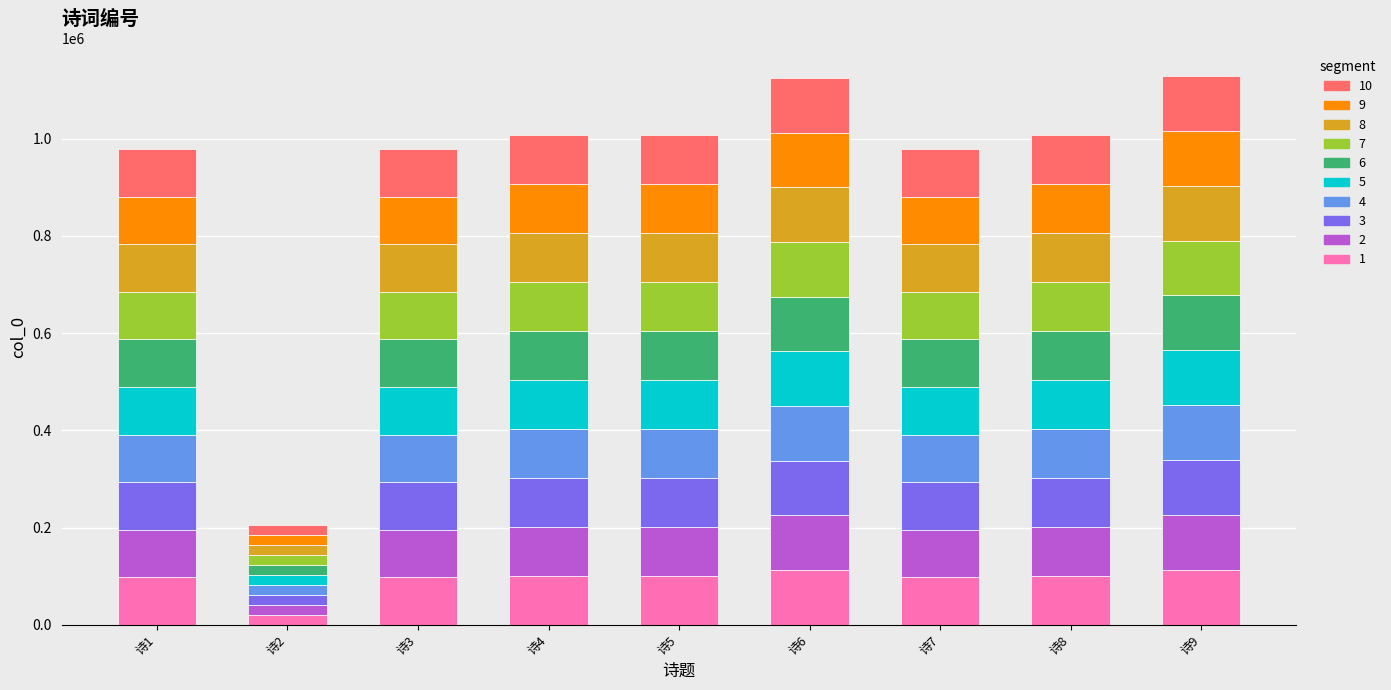

What is the total value across all series at 诗1?

978251.0